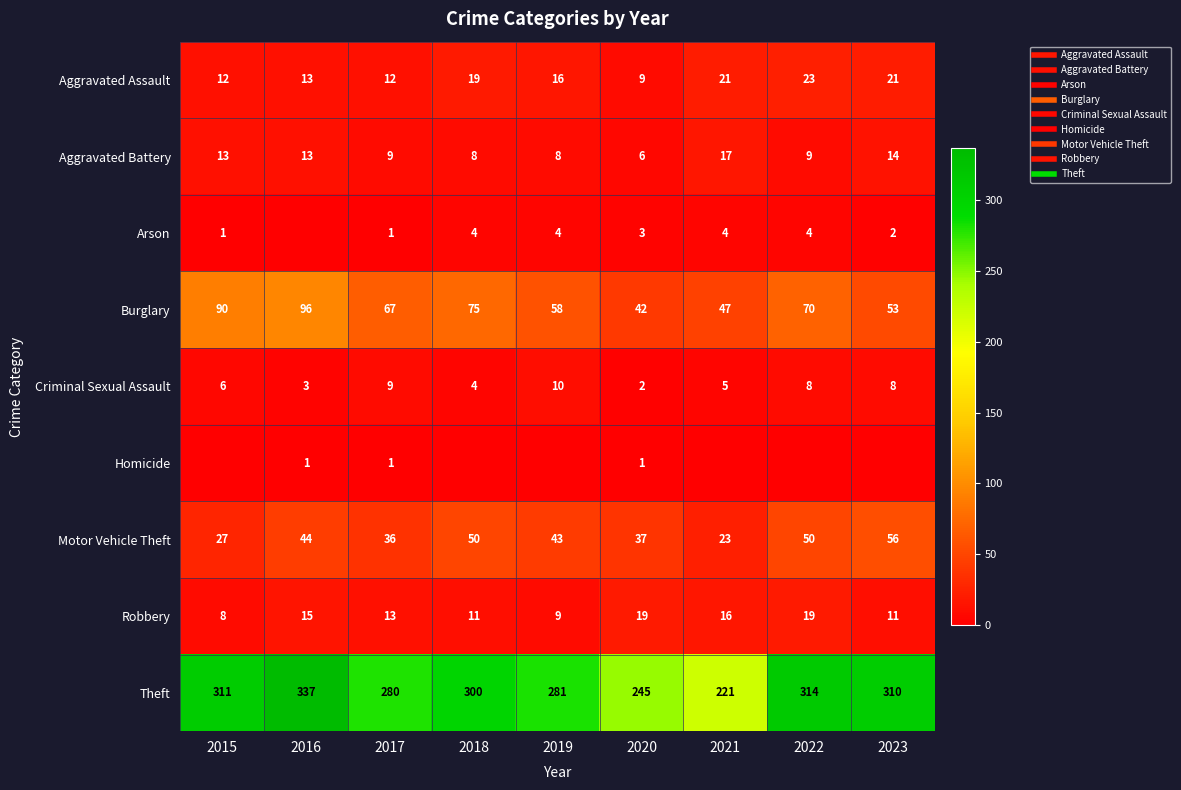

Which label corresponds to the largest value in the chart?

2016